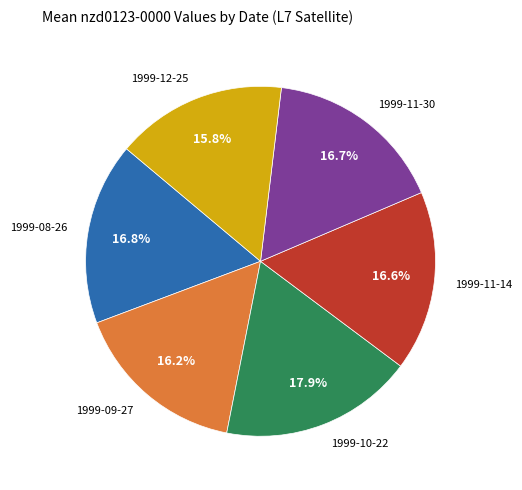

Approximately how many times larger is the value at 1999-10-22 compared to 1999-08-26?

1.1